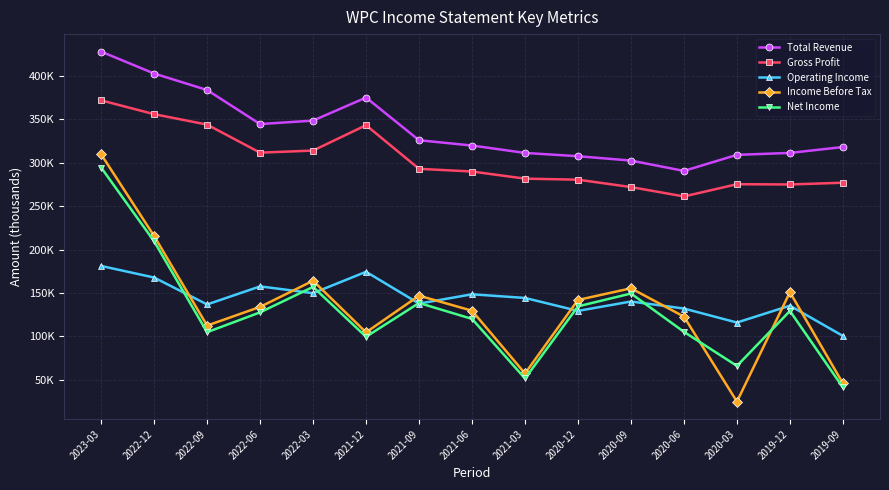

True or false: Total Revenue and Operating Income cross at least once.

False